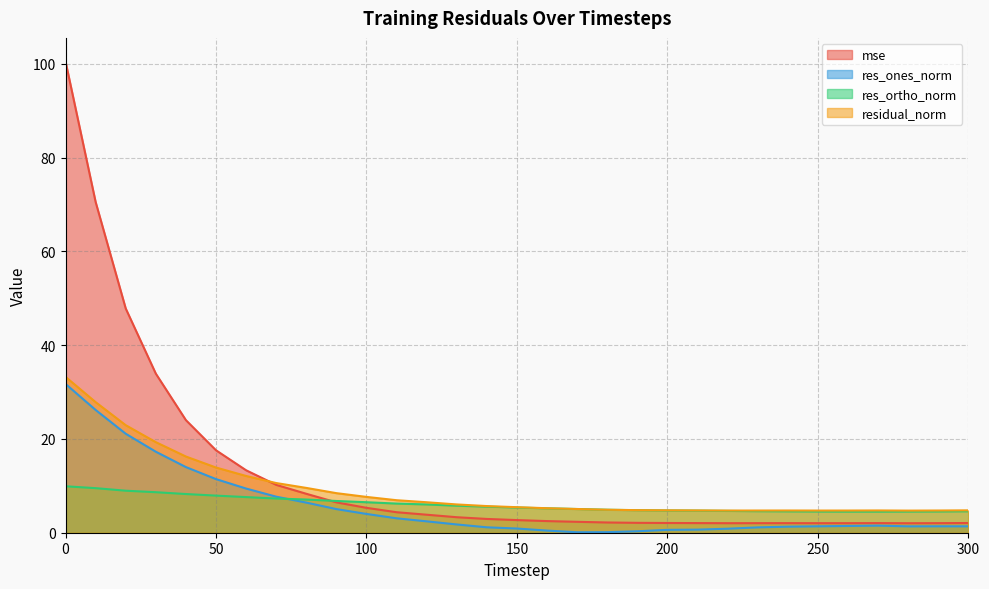

Where is the first local minimum for res_ones_norm?

170